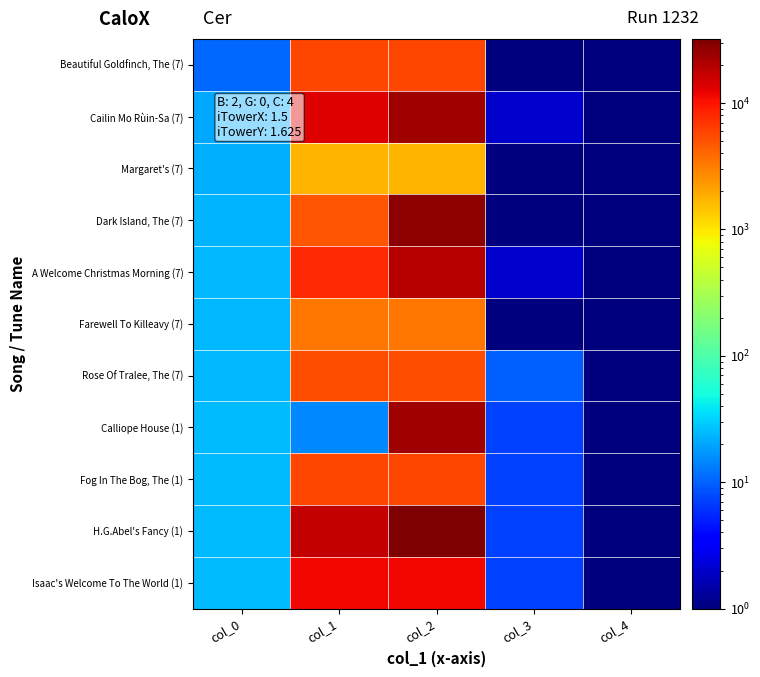

List the series in order of their peak value, lowest first.

Margaret's (7), Farewell To Killeavy (7), Rose Of Tralee, The (7), Fog In The Bog, The (1), Beautiful Goldfinch, The (7), Isaac's Welcome To The World (1), A Welcome Christmas Morning (7), Calliope House (1), Cailin Mo Rùin-Sa (7), Dark Island, The (7), H.G.Abel's Fancy (1)